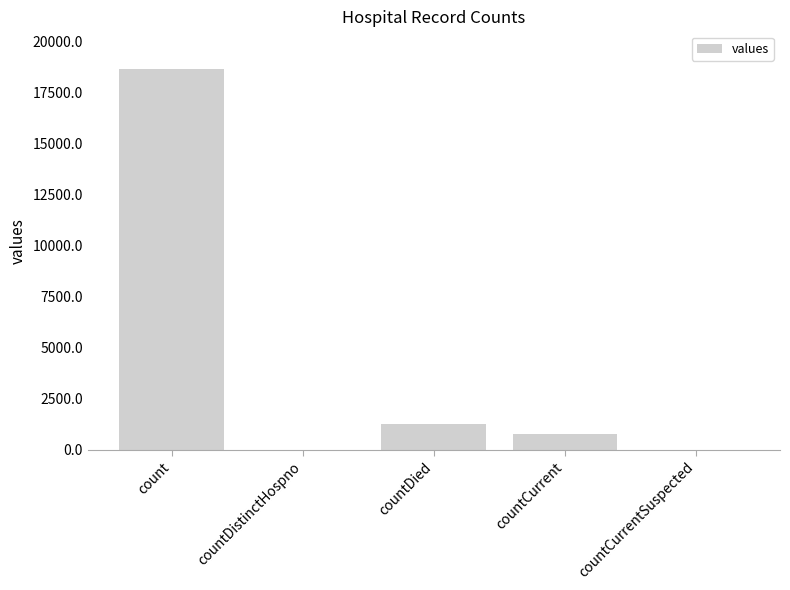

What is the sum of all values?

20654